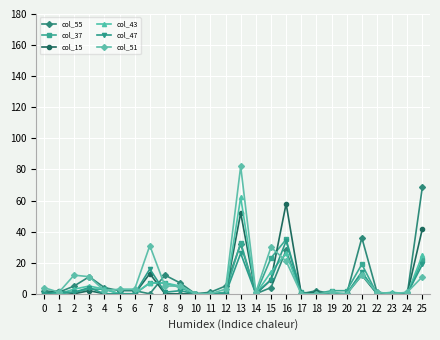

At which category is the sum across all series the highest?

13